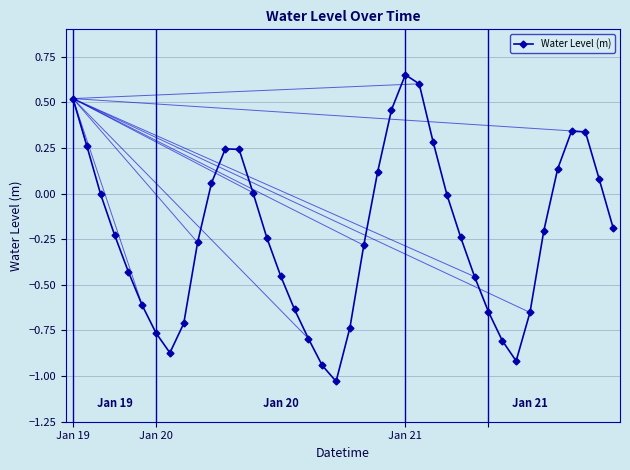

True or false: the data has more than 1 interior local peaks.

True